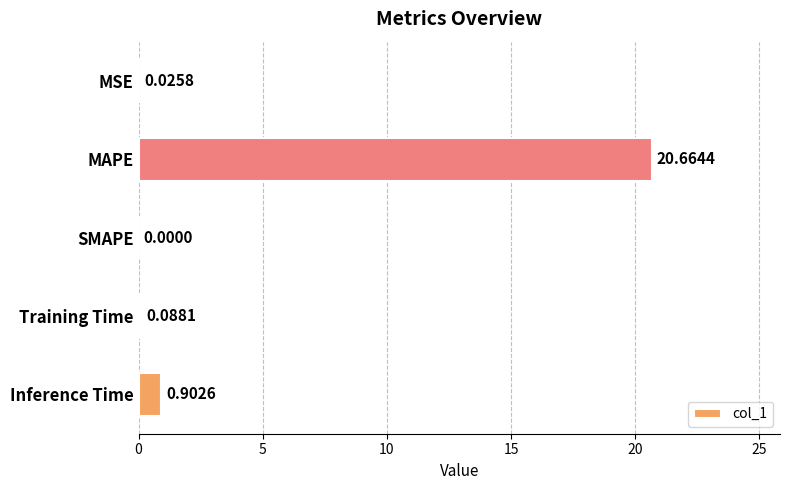

How many values are above zero?

4